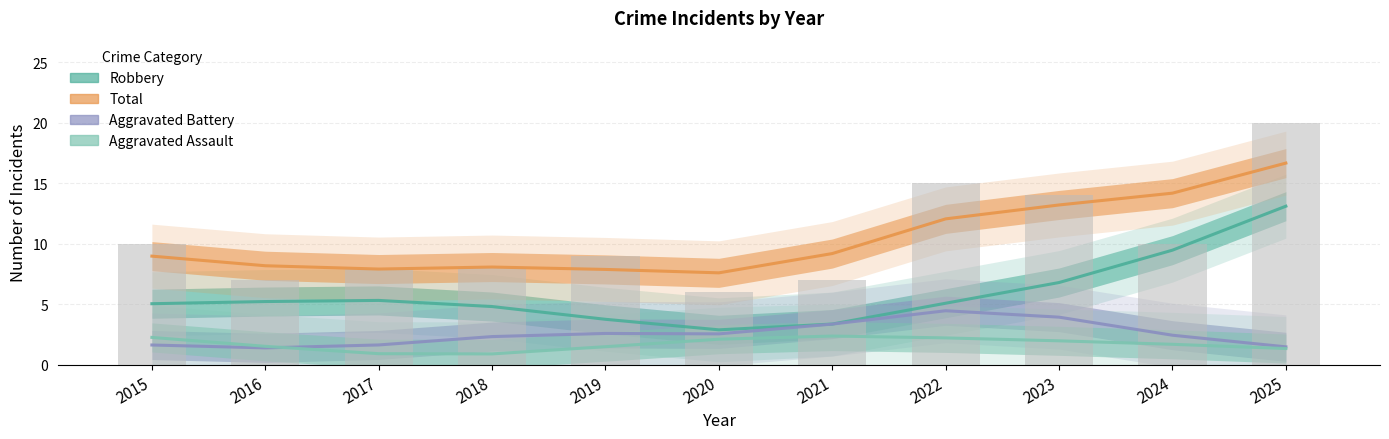

Which has a higher value, 2017 or 2023?

2023